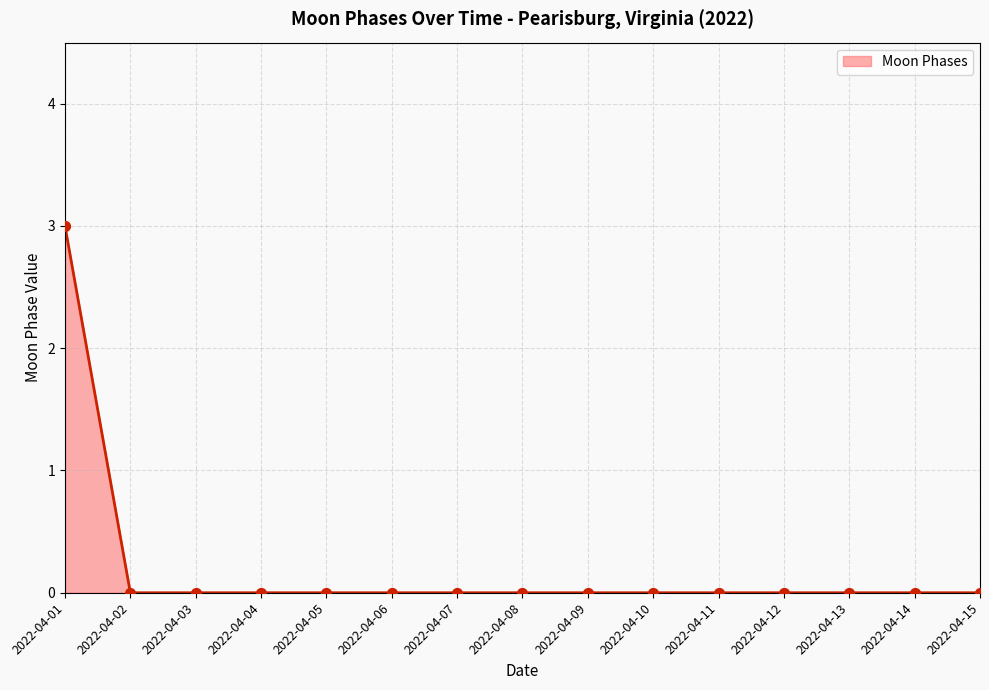

What is the difference between the maximum and minimum values?

3